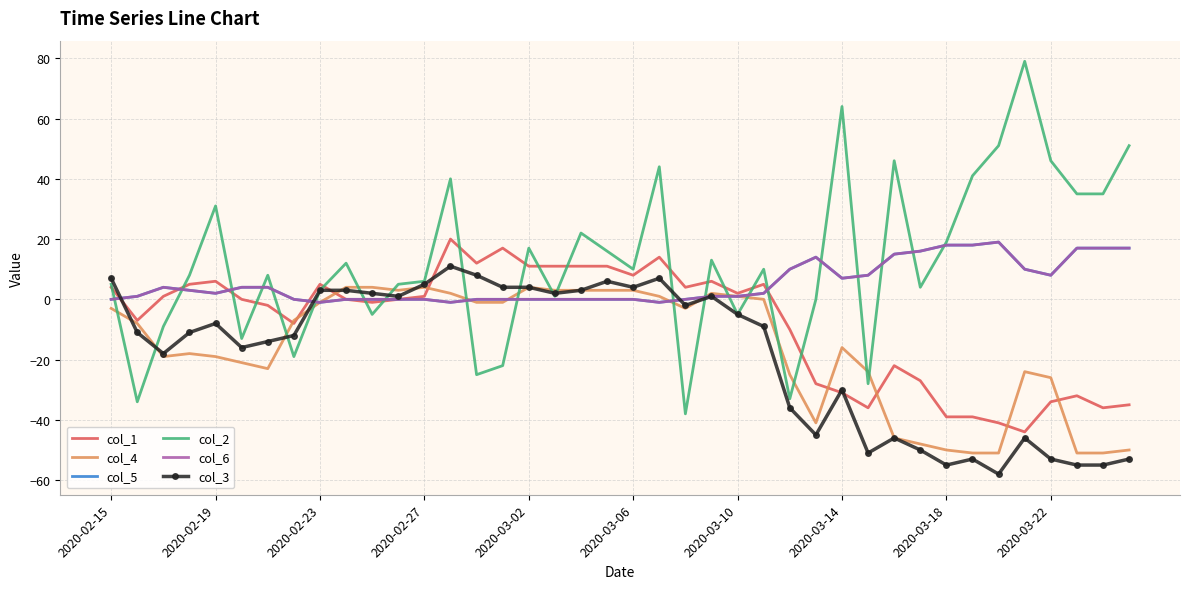

How many negative values does the col_2 series have?

11